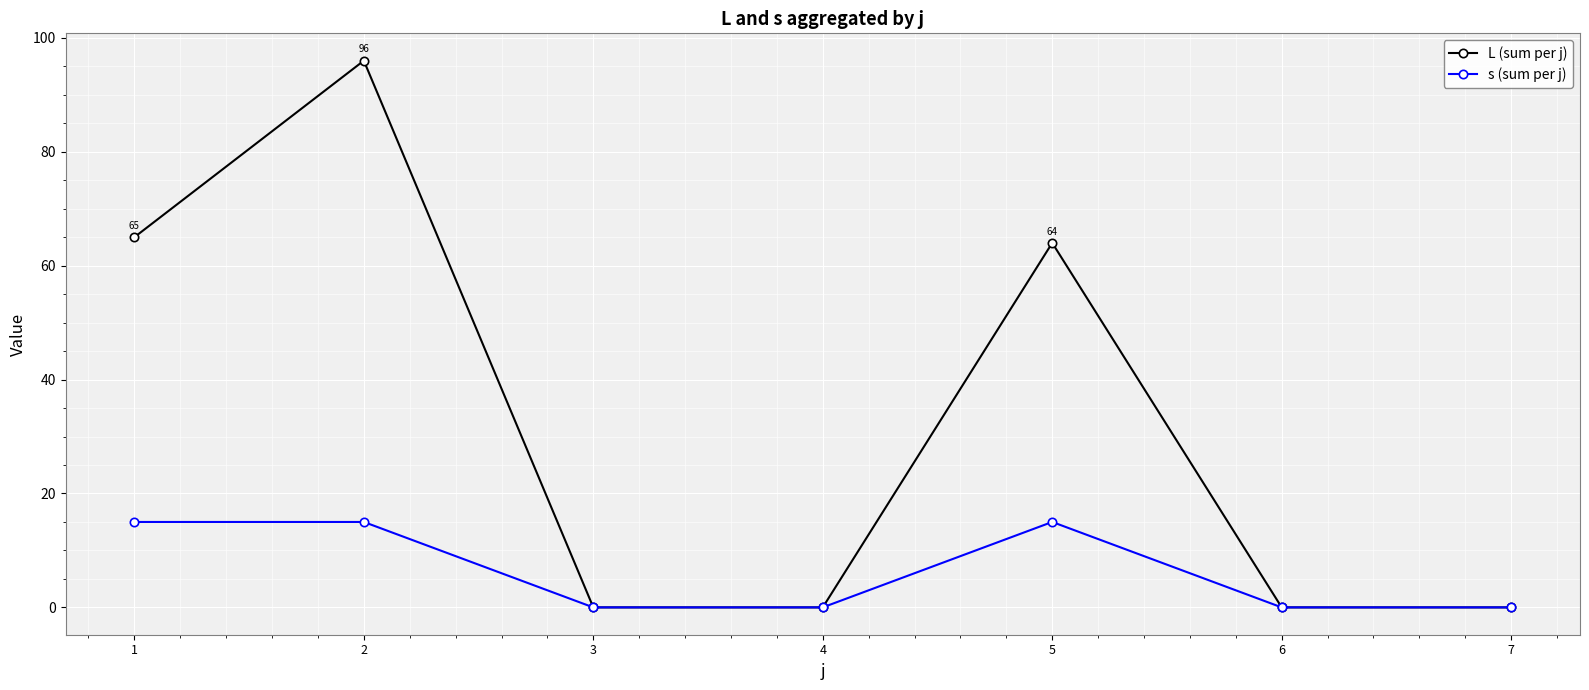

What is the greatest value displayed?

96